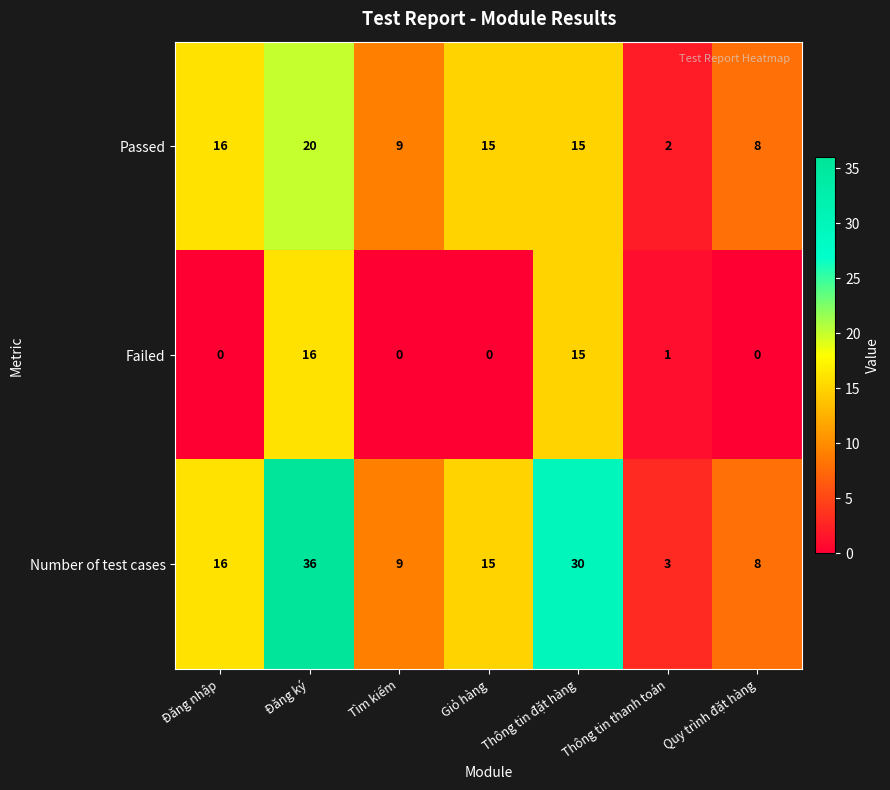

List the series in order of their peak value, highest first.

Number of test cases, Passed, Failed